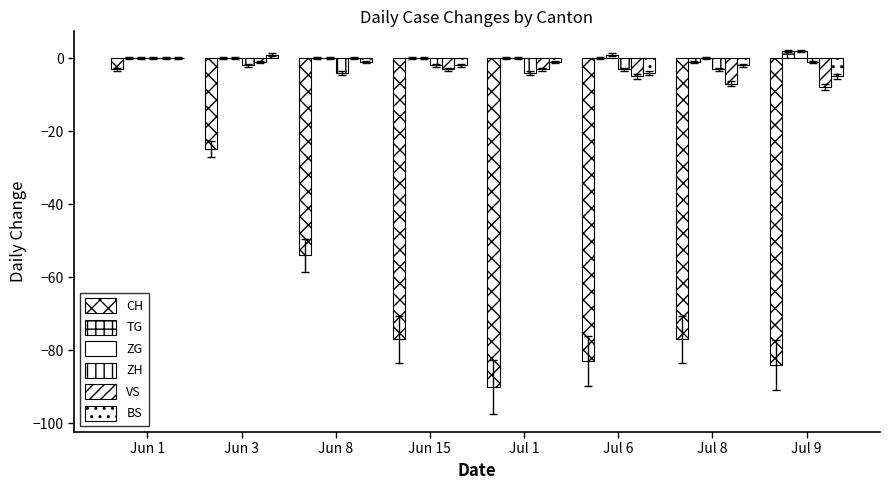

What is the difference between the maximum and minimum values in the ZH series?

4